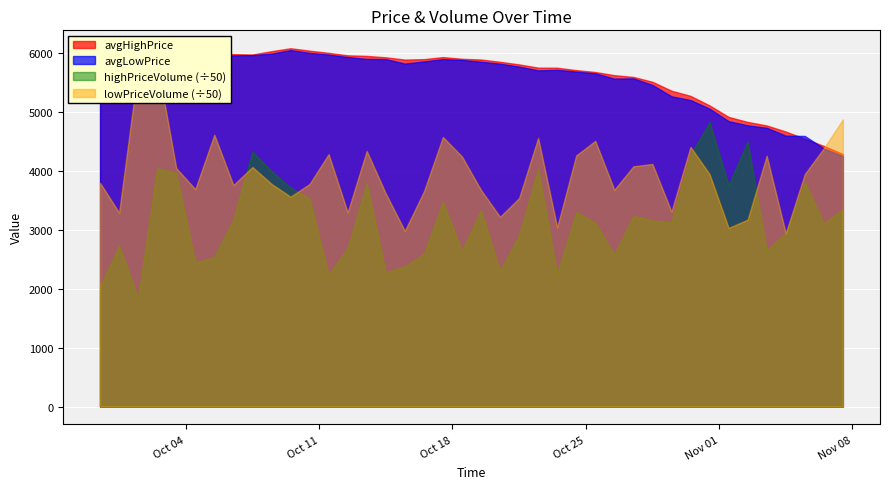

Reading right to left, list all the values displayed in this chart.

avgHighPrice: 39=4282	38=4421	37=4543	36=4665	35=4768	34=4828	33=4913	32=5108	31=5270	30=5358	29=5509	28=5591	27=5621	26=5675	25=5707	24=5748	23=5749	22=5804	21=5848	20=5887	19=5899	18=5928	17=5893	16=5886	15=5924	14=5948	13=5958	12=6000	11=6037	10=6078	9=6028	8=5972	7=5979	6=5998	5=5904	4=5886	3=5945	2=5893	1=5855	0=5914
avgLowPrice: 39=4246	38=4378	37=4590	36=4595	35=4729	34=4770	33=4841	32=5053	31=5199	30=5263	29=5455	28=5567	27=5563	26=5653	25=5682	24=5712	23=5703	22=5767	21=5816	20=5849	19=5880	18=5894	17=5854	16=5818	15=5894	14=5897	13=5929	12=5971	11=5999	10=6047	9=5986	8=5962	7=5957	6=5946	5=5871	4=5864	3=5903	2=5880	1=5805	0=5885
highPriceVolume: 39=167253	38=155390	37=190474	36=147207	35=132317	34=224715	33=187919	32=241291	31=213438	30=156200	29=157830	28=161828	27=128849	26=155955	25=165011	24=112628	23=201465	22=145168	21=115103	20=166568	19=132046	18=173558	17=129346	16=118753	15=113908	14=189619	13=134470	12=111737	11=176421	10=185674	9=199901	8=216282	7=158663	6=126689	5=122309	4=198094	3=202302	2=92700	1=136242	0=102165
lowPriceVolume: 39=243547	38=219069	37=197185	36=146981	35=212738	34=158493	33=151516	32=197152	31=220241	30=165333	29=205794	28=203713	27=183865	26=225319	25=212993	24=152065	23=227781	22=176777	21=160884	20=183662	19=212133	18=228625	17=182331	16=148999	15=180733	14=216817	13=164710	12=214050	11=188781	10=177992	9=188874	8=203175	7=187803	6=230562	5=184376	4=202208	3=292074	2=286461	1=164440	0=189755